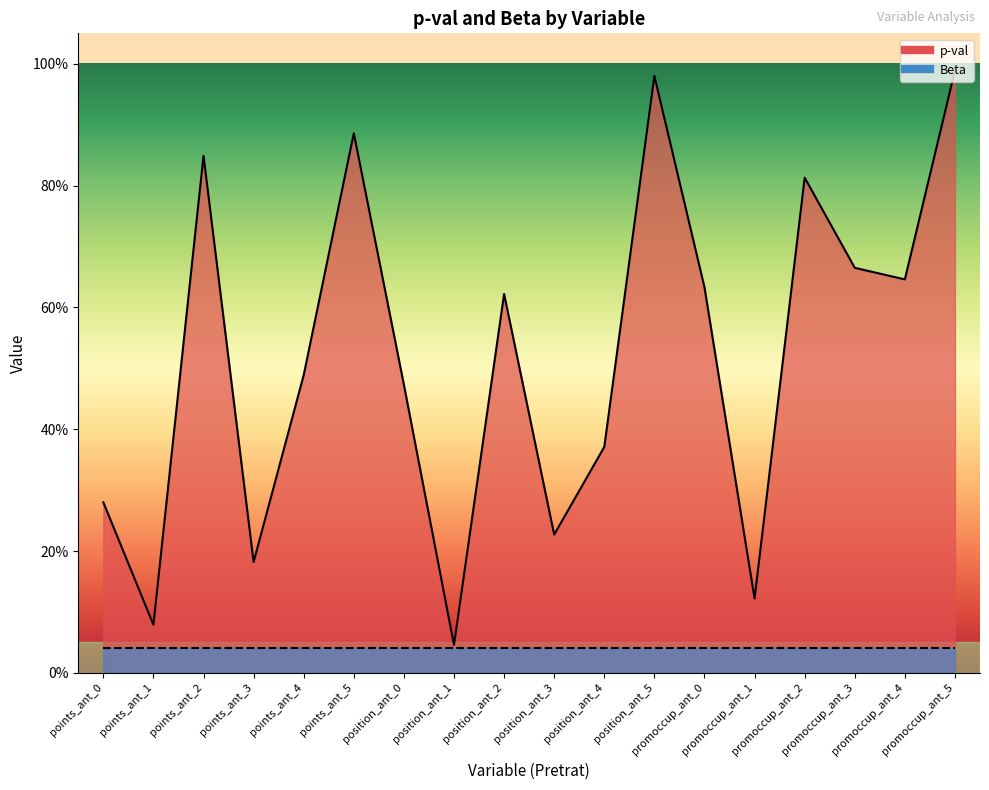

What is the difference between the maximum and second lowest values?

0.9